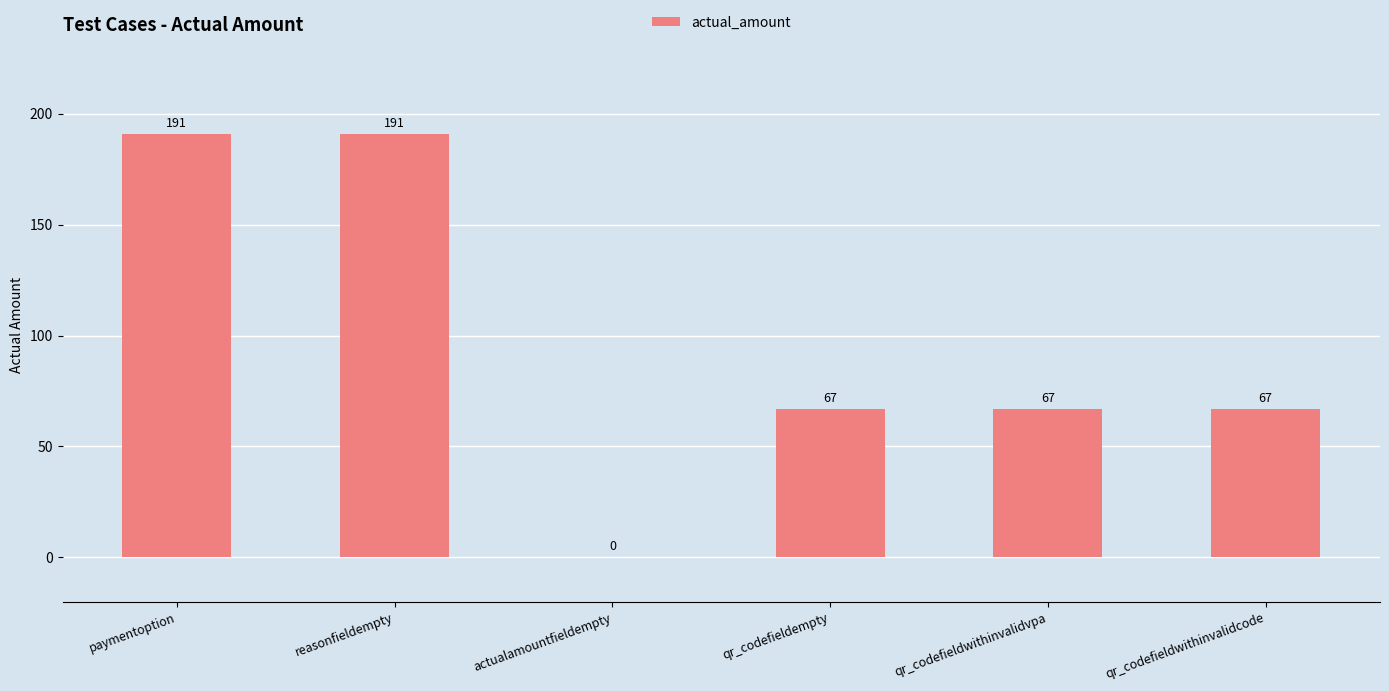

What is the ratio of the value at qr_codefieldempty to the value at qr_codefieldwithinvalidvpa?

1.0